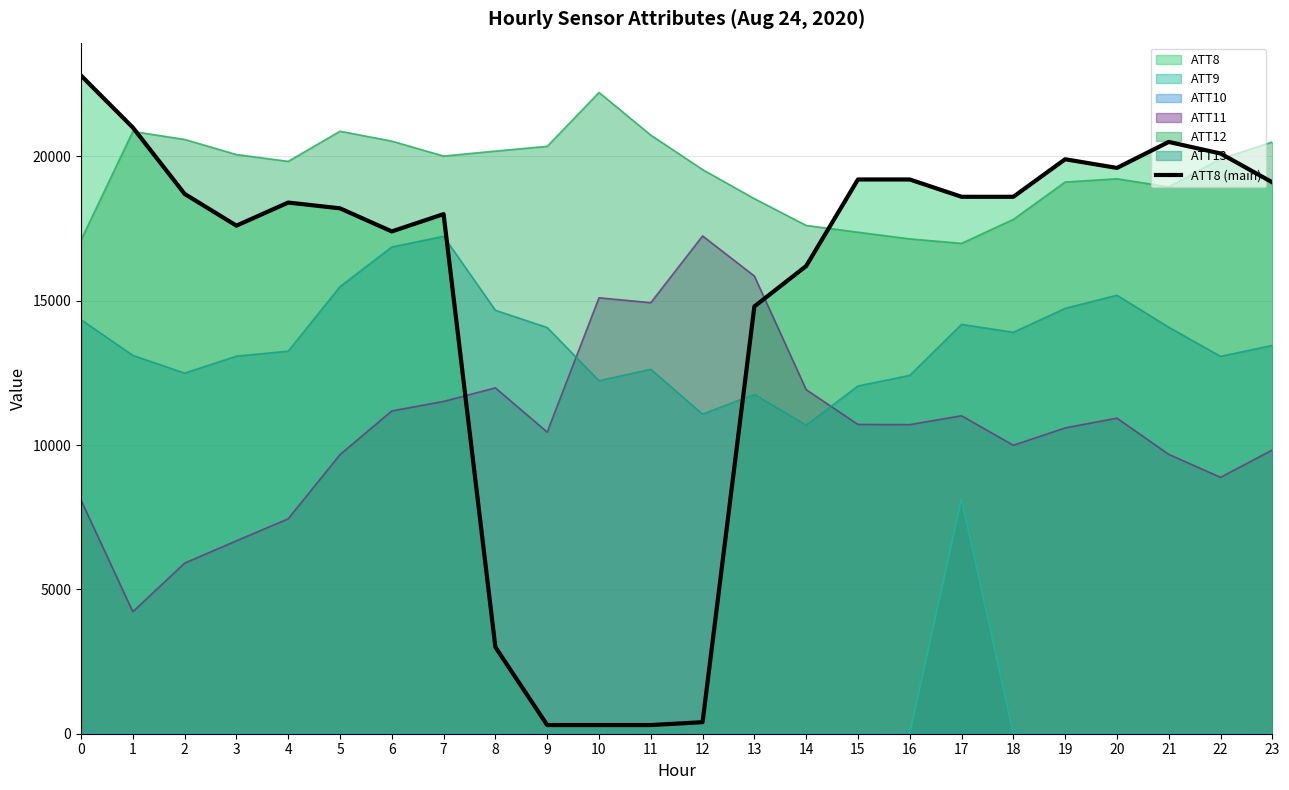

True or false: the data shows 1389 at 8.

False